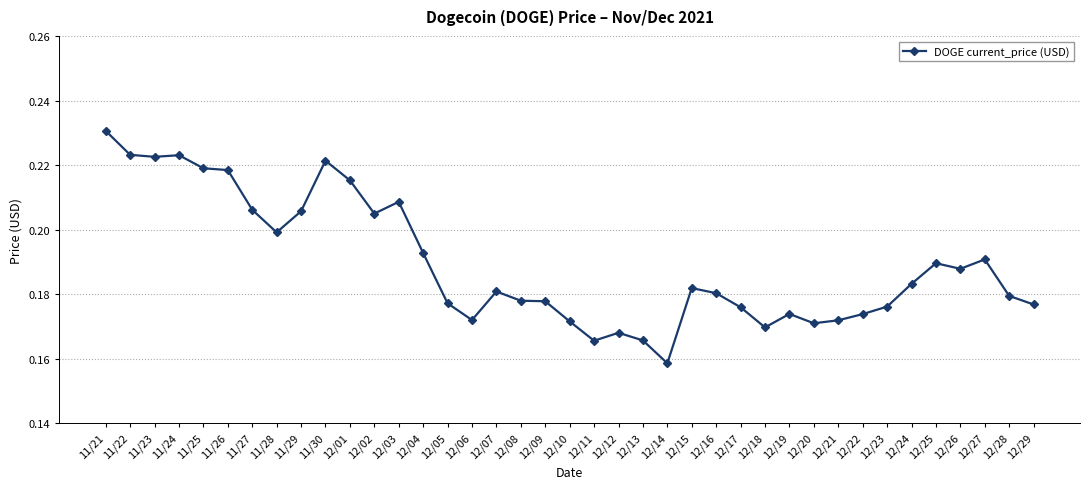

Which has a higher value, 12/06 or 12/16?

12/16